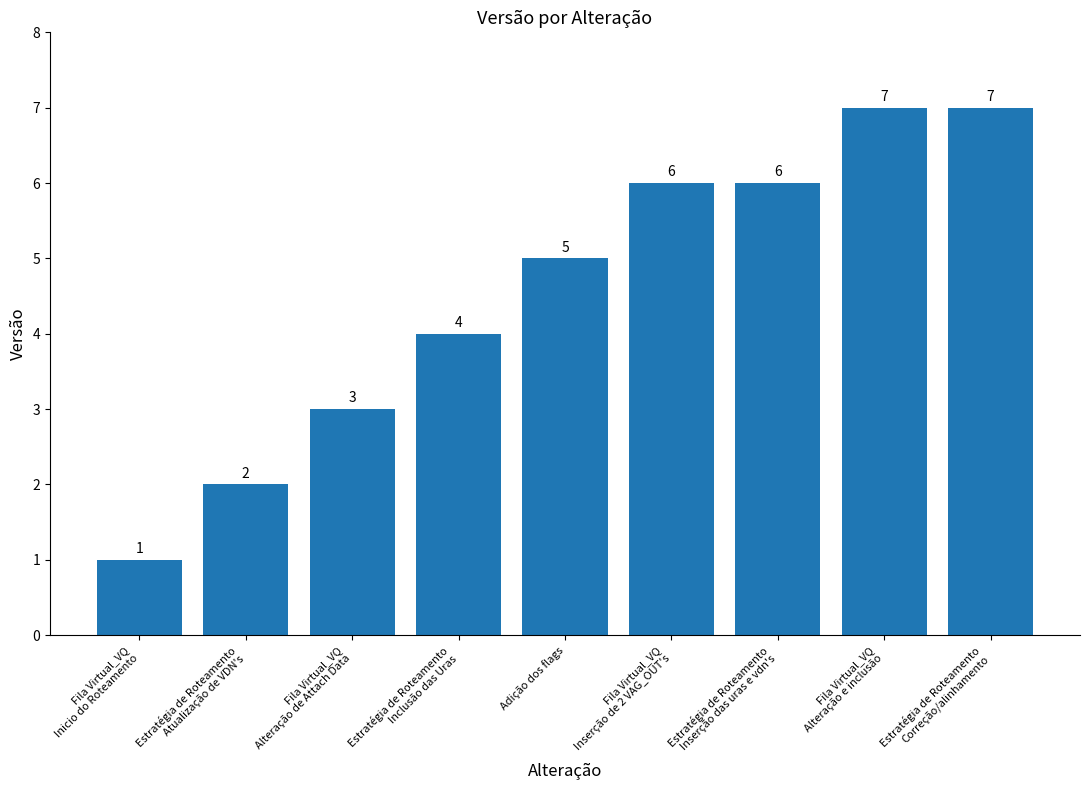

Is it true that the value at Adição dos flags is 5?

True